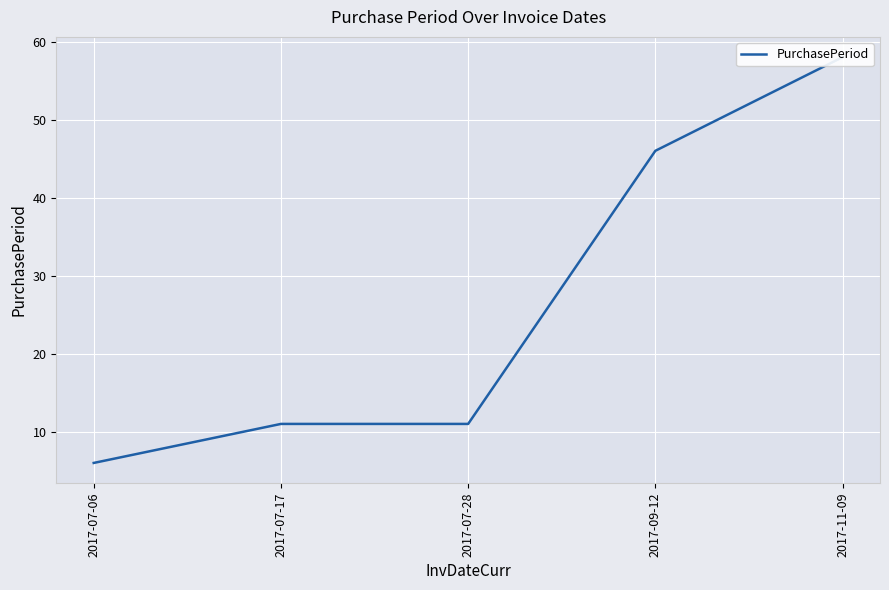

Where does the data first go above 11?

2017-09-12